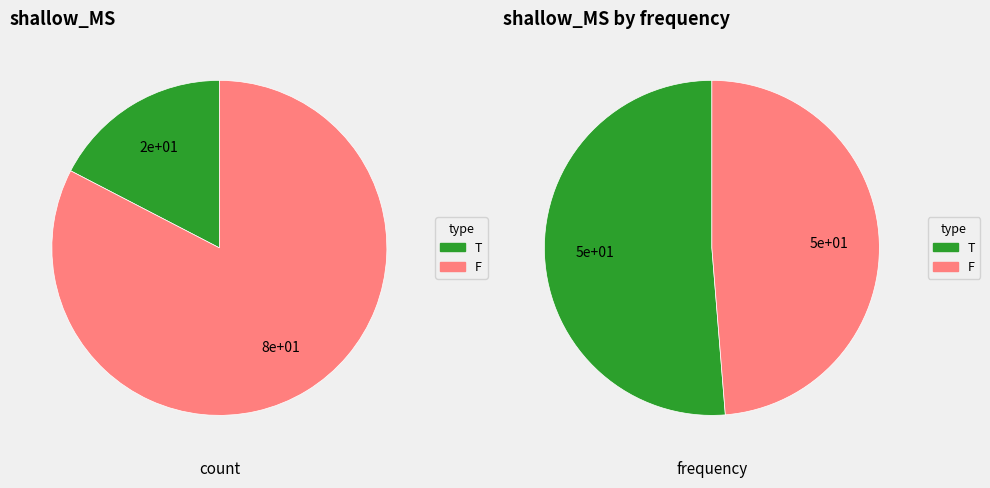

Approximately how many times larger is the value at F compared to T?

4.8